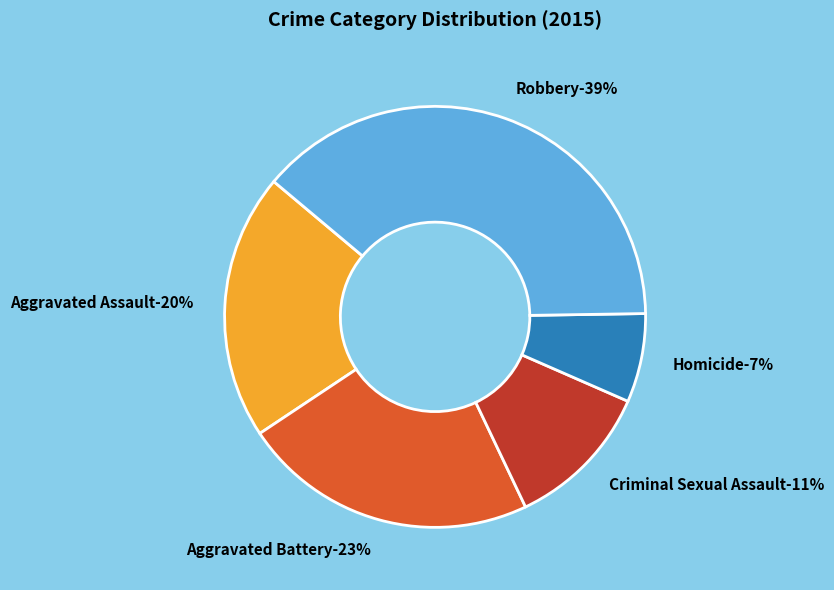

Is Aggravated Battery the majority of the pie?

No